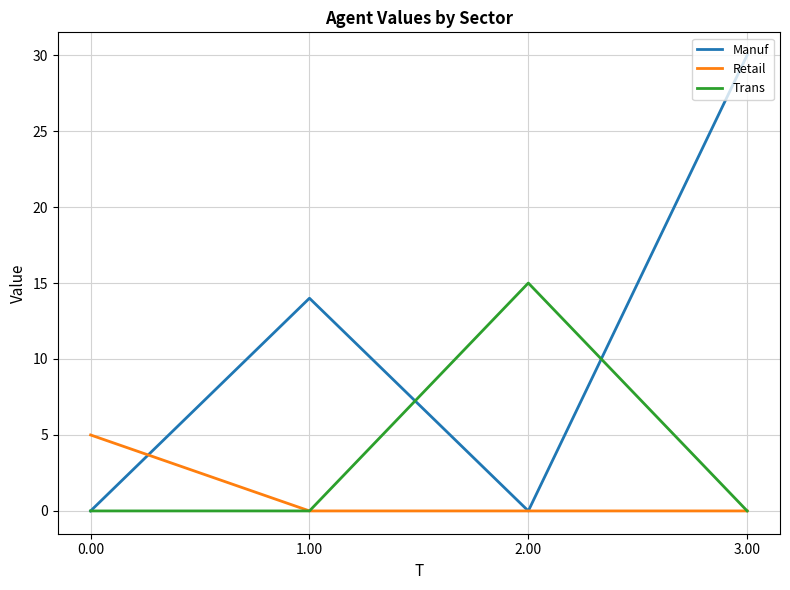

Reading right to left, list all the values displayed in this chart.

Manuf: 3.00=30	2.00=0	1.00=14	0.00=0
Retail: 3.00=0	2.00=0	1.00=0	0.00=5
Trans: 3.00=0	2.00=15	1.00=0	0.00=0